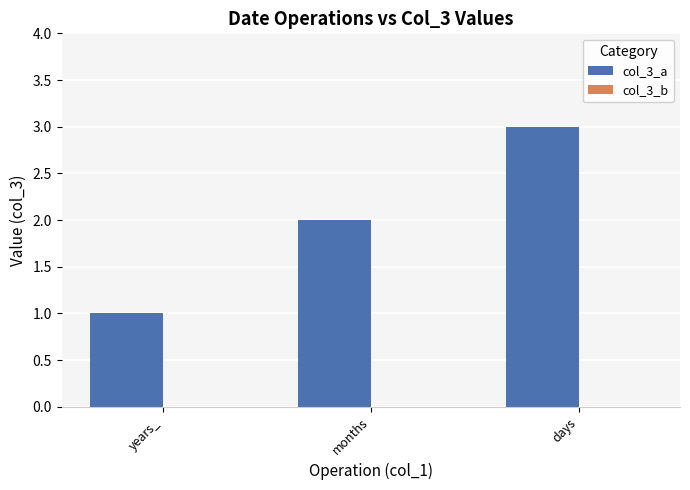

Between months and years_, which is larger?

months